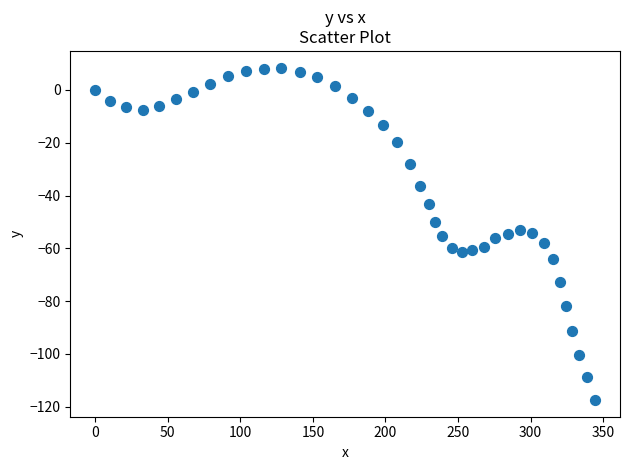

What is the range of X values (max minus min)?

344.4